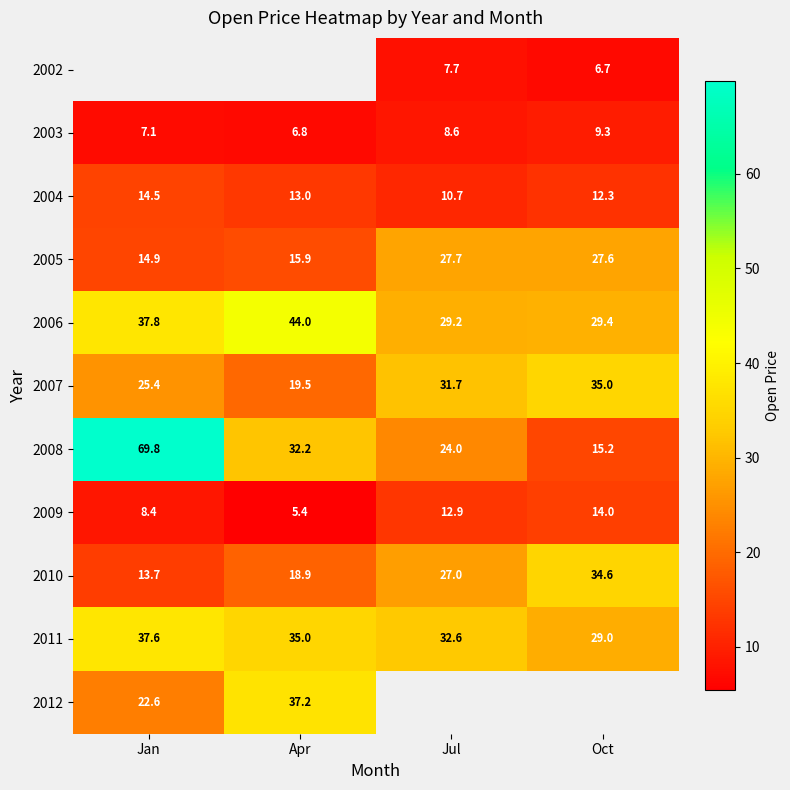

Is the value of 2010 at Oct greater than the value of 2011 at Jan?

No